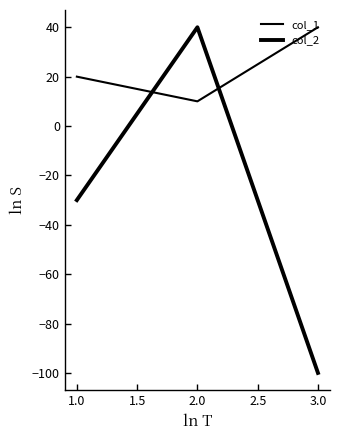

Reading left to right, transcribe all the data shown in this chart.

col_1: 20	10	40
col_2: -30	40	-100